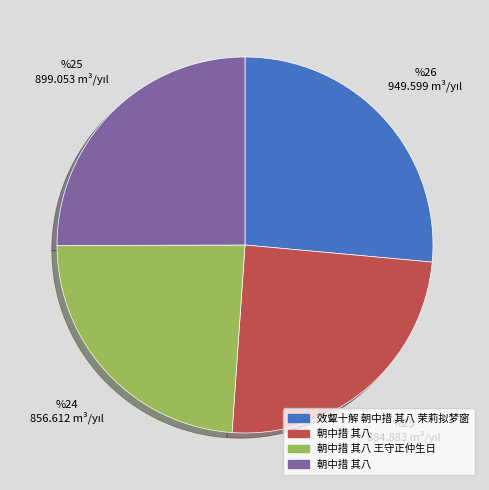

How many slices are in this pie chart?

4